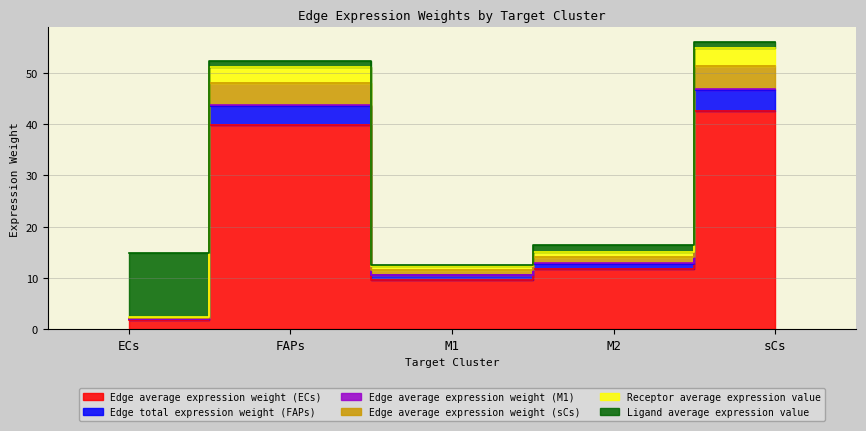

The value of Edge total expression weight (FAPs) at ECs is 0.6. True or false?

False